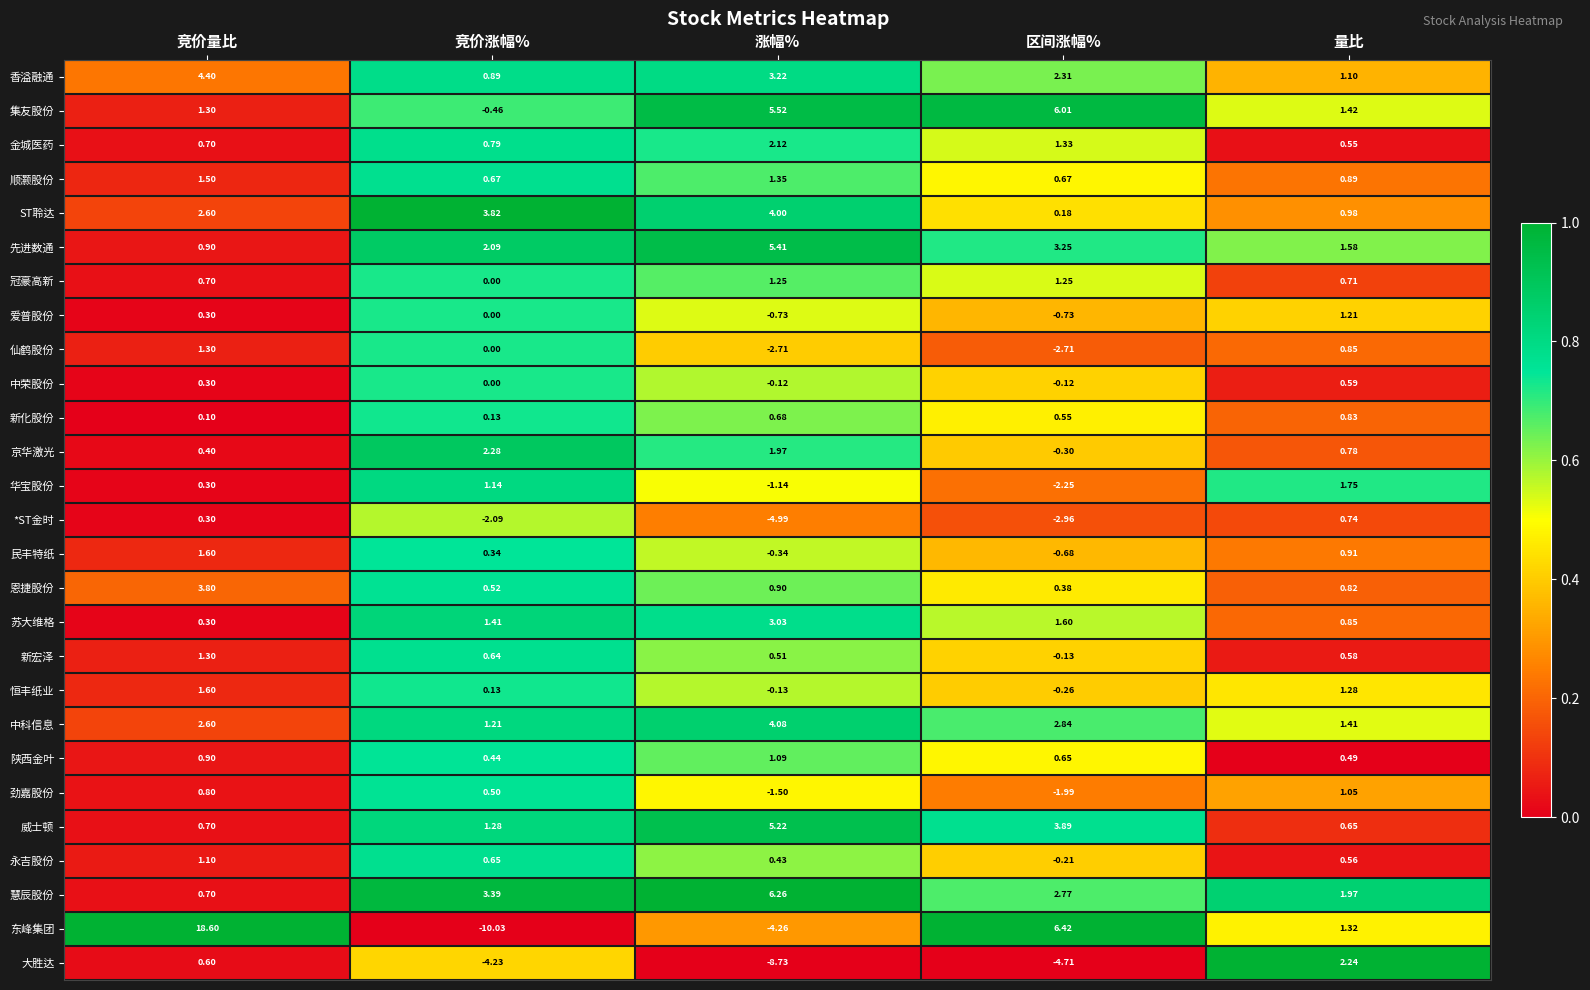

Which category has the highest value across all series?

竞价量比